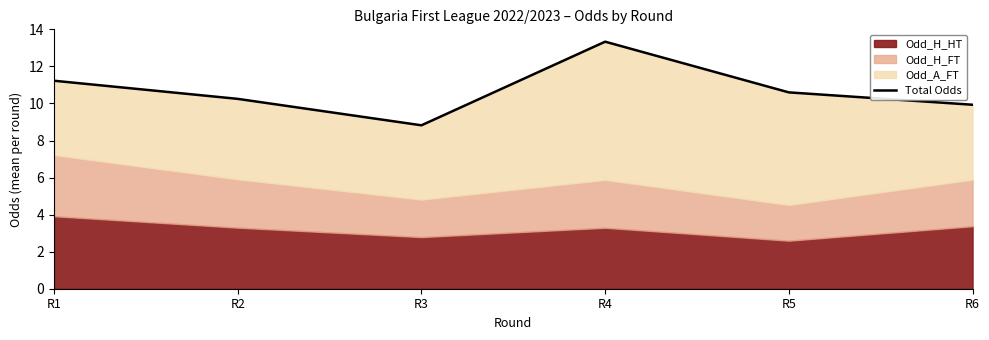

How many interior local valleys (lower than both neighbors) does the data have?

1